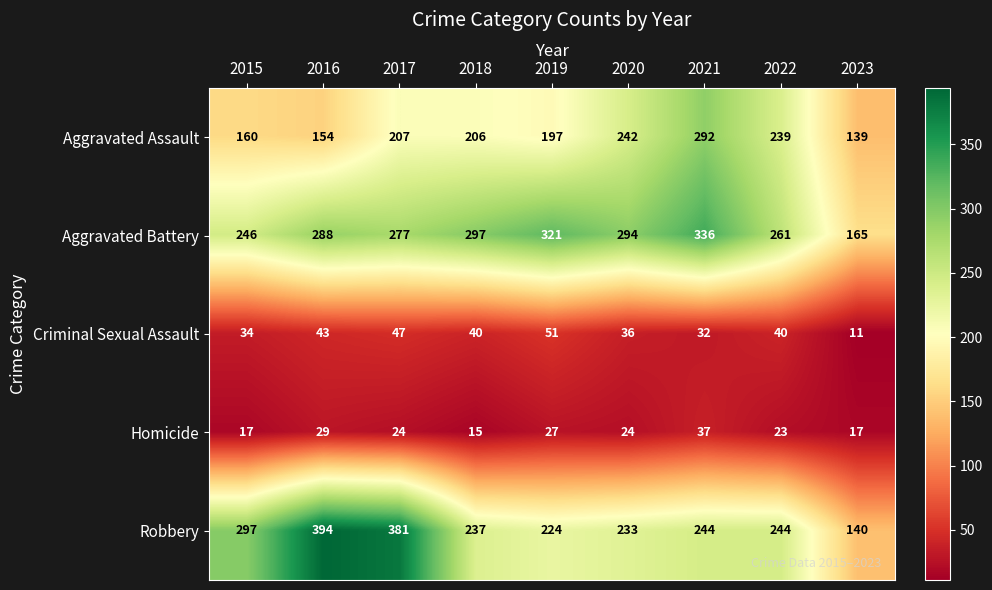

Rank the series by their maximum value, from lowest to highest.

Homicide, Criminal Sexual Assault, Aggravated Assault, Aggravated Battery, Robbery